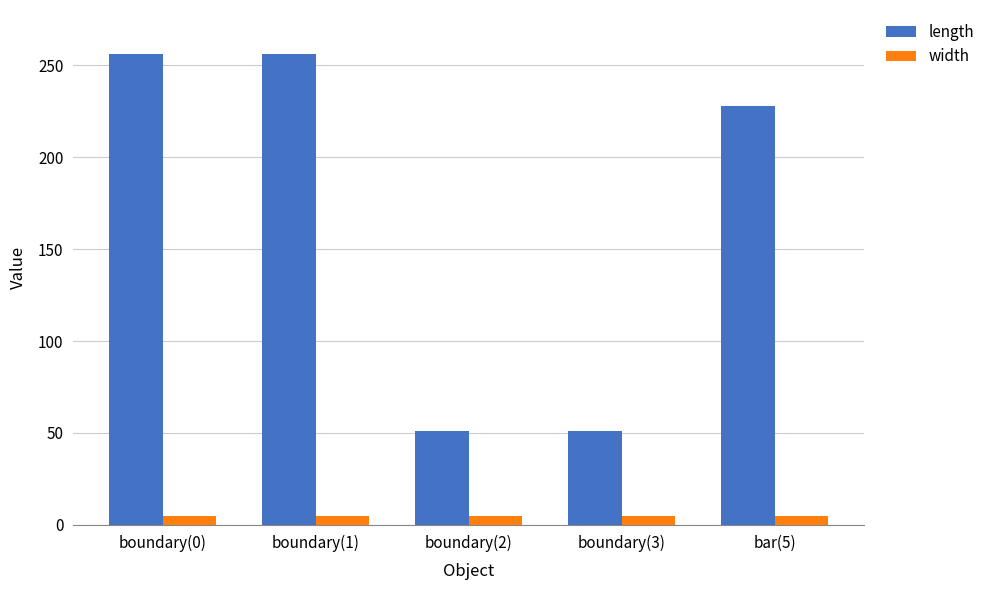

What is the minimum value shown in the chart?

5.0